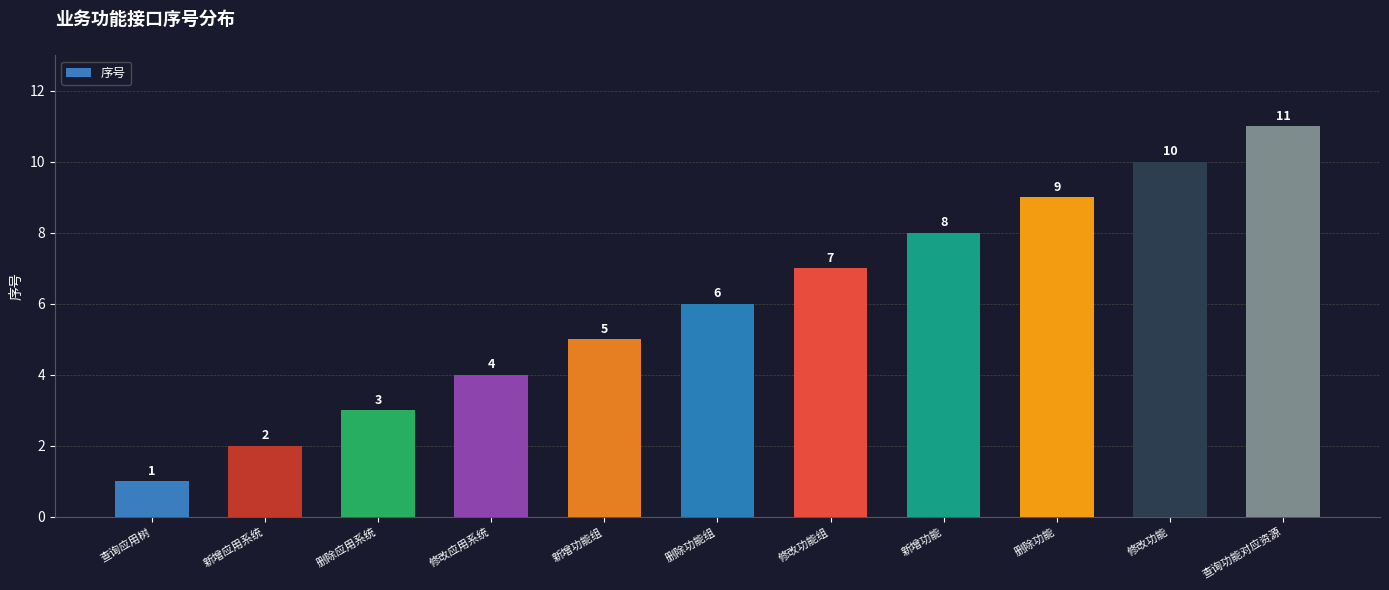

What value does the data have at 修改应用系统?

4